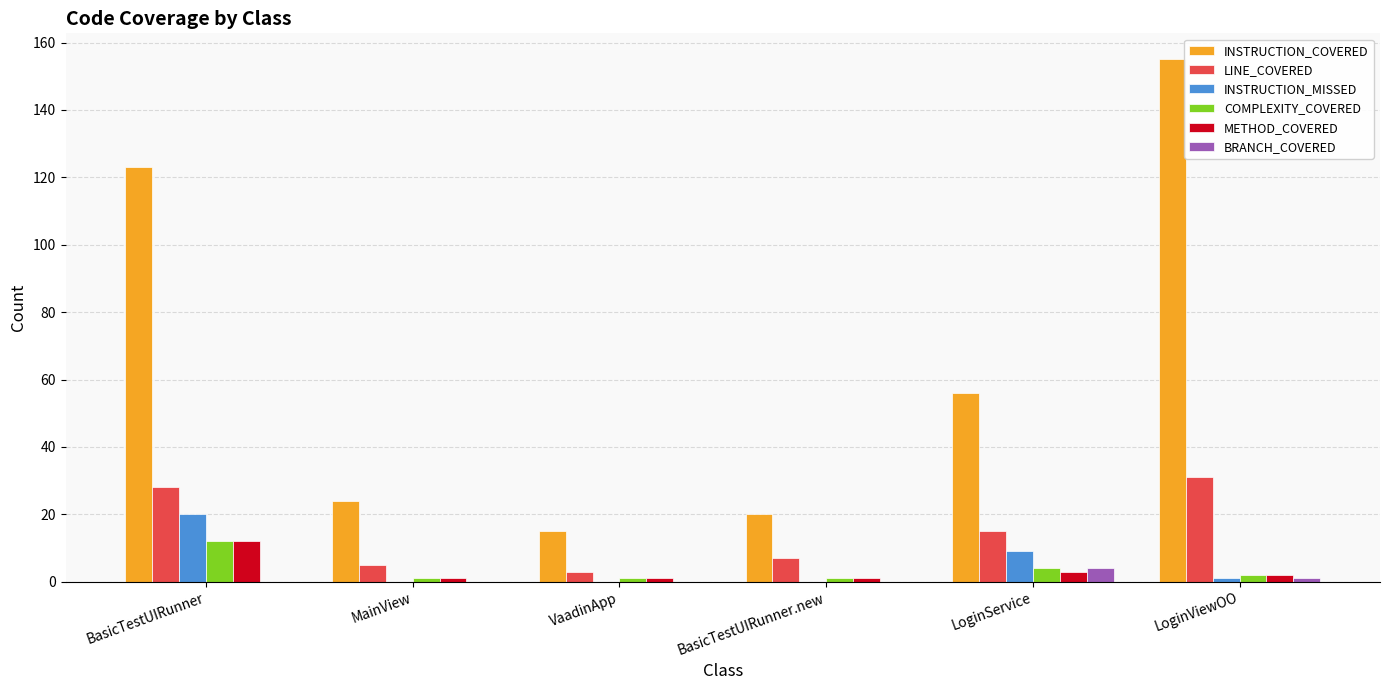

At which label does INSTRUCTION_COVERED first exceed 56?

BasicTestUIRunner